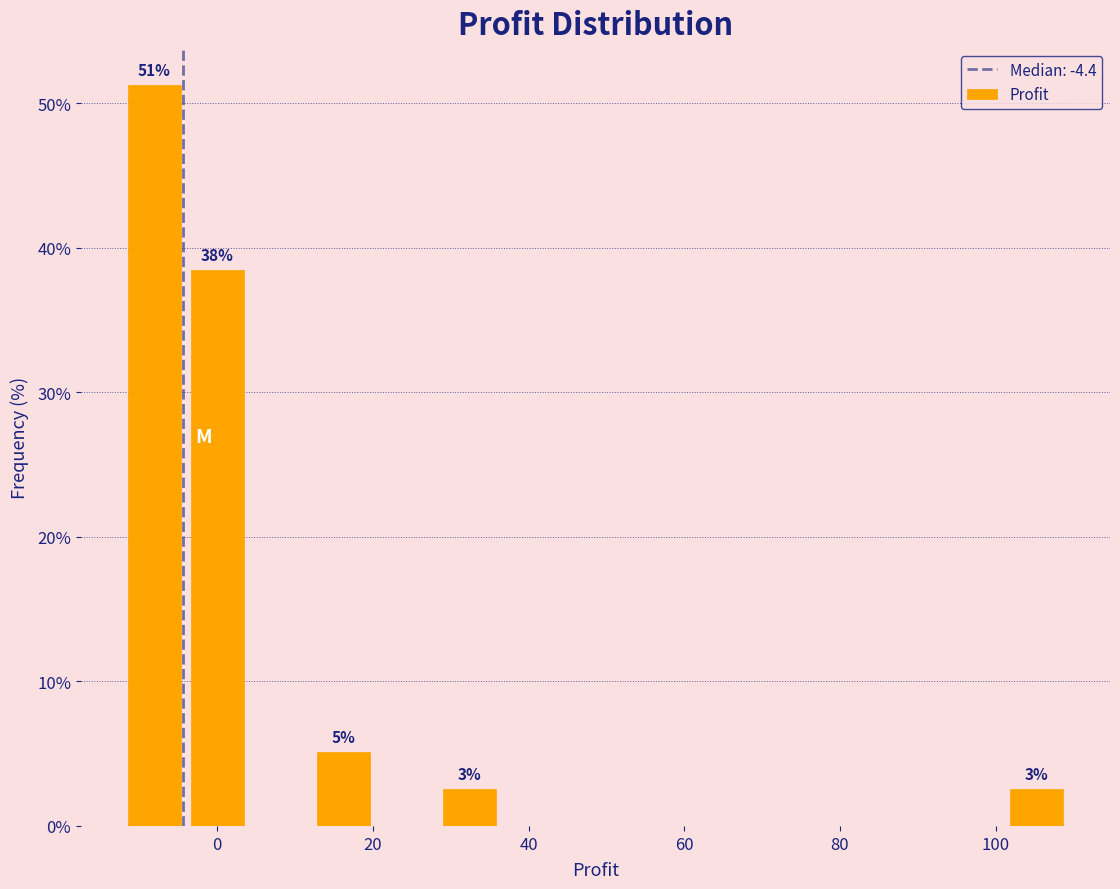

Over which range of the x-axis is the bar tallest?

-12 to -4